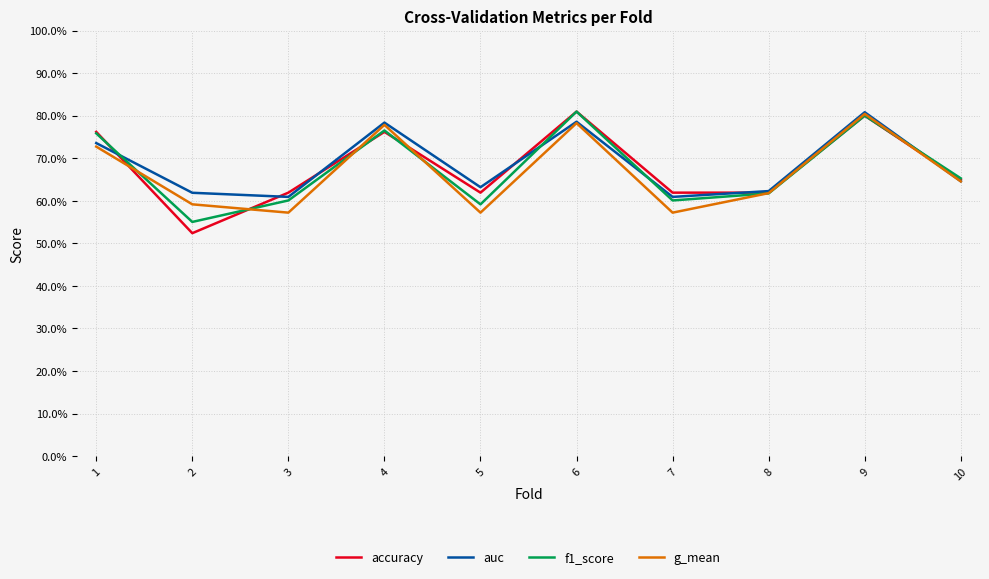

What are all the series names shown in the legend?

accuracy, auc, f1_score, g_mean